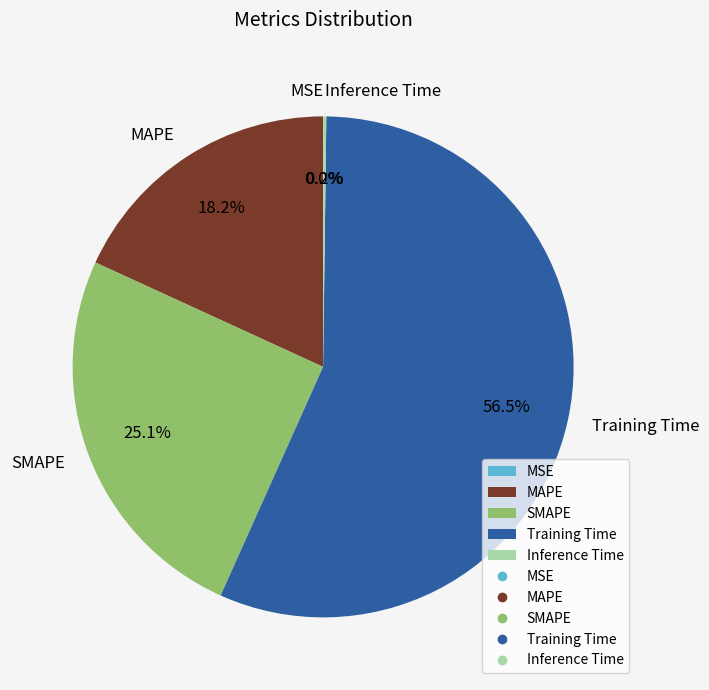

To the nearest percent, what is the combined percentage of Training Time and SMAPE?

82%